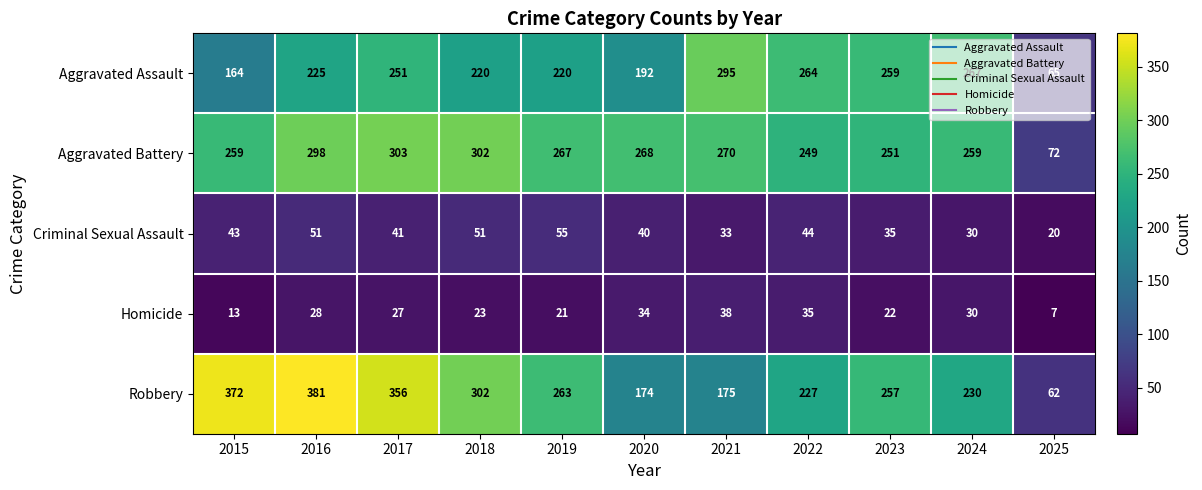

True or false: Aggravated Assault has a value of 71 at 2015.

False